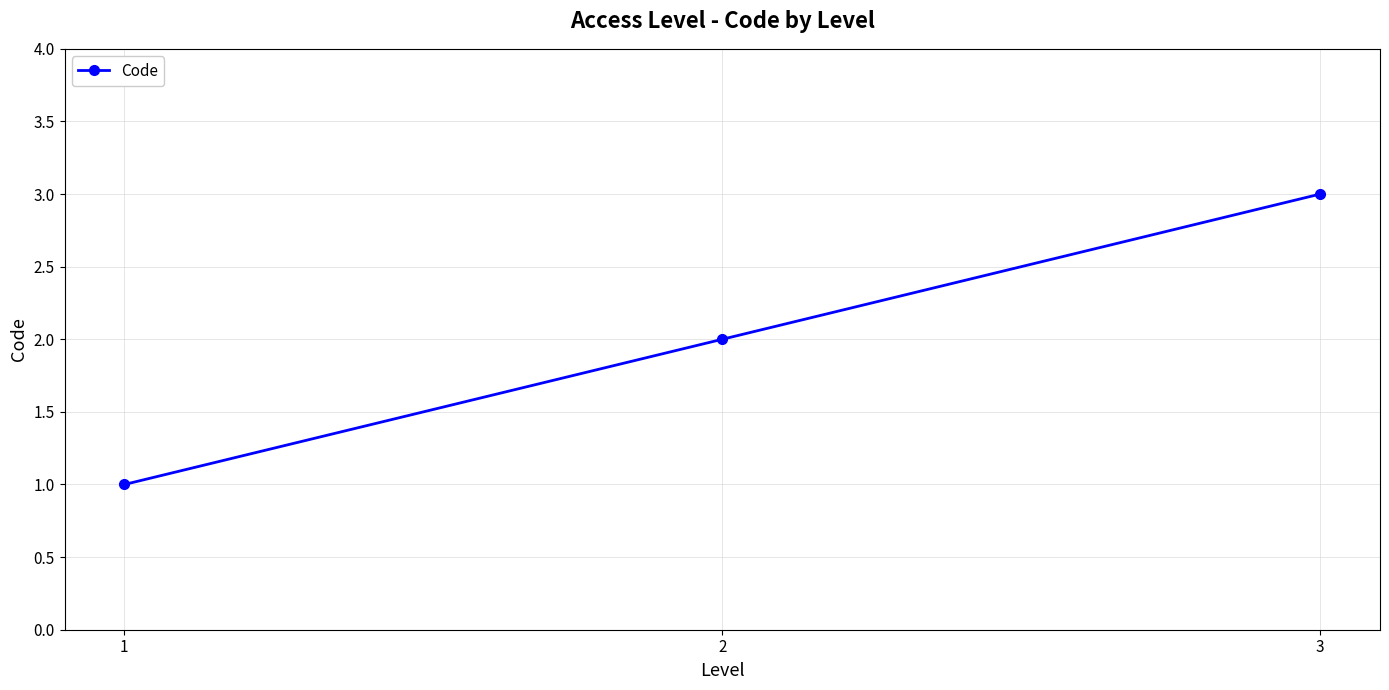

What is the value of the 3rd point from the left?

3